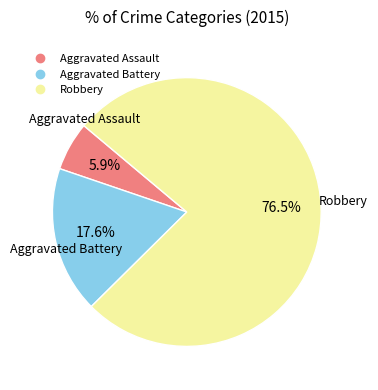

The Aggravated Assault slice represents 1% of the pie. True or false?

False